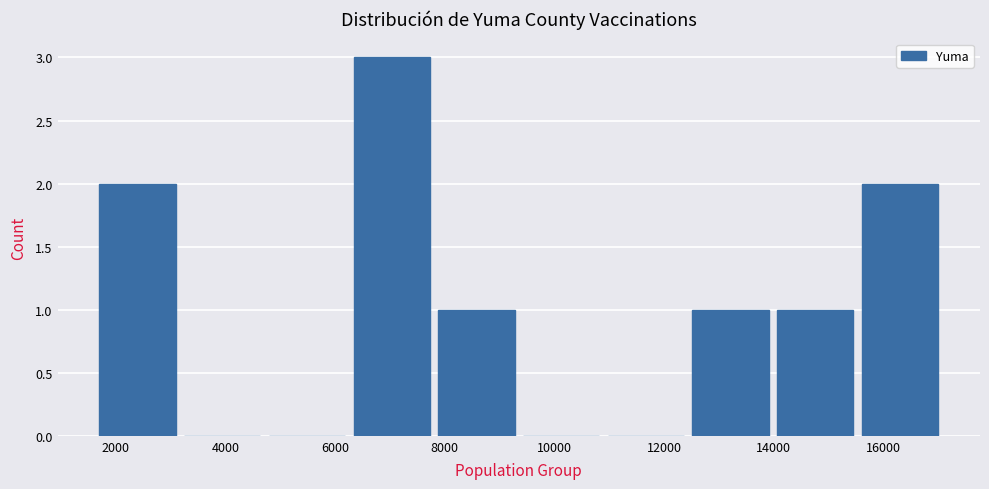

What is the height of the bar covering 7800 to 9400 on the x-axis? Neither the bar edges nor the heights are printed on the chart, so give them approximately, as read against the axes.

1